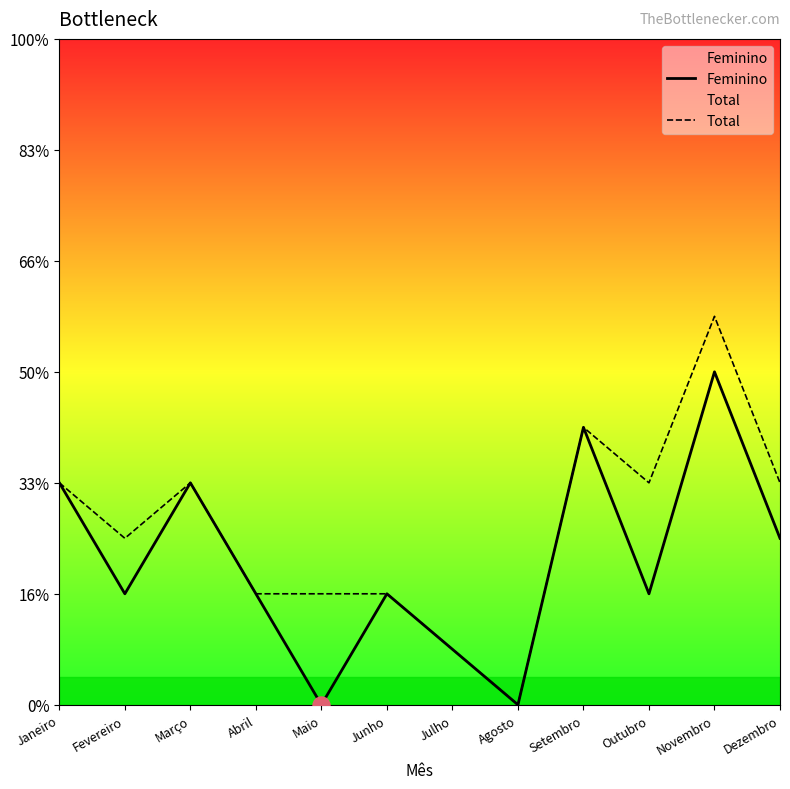

At which category is the sum across all series the highest?

Novembro